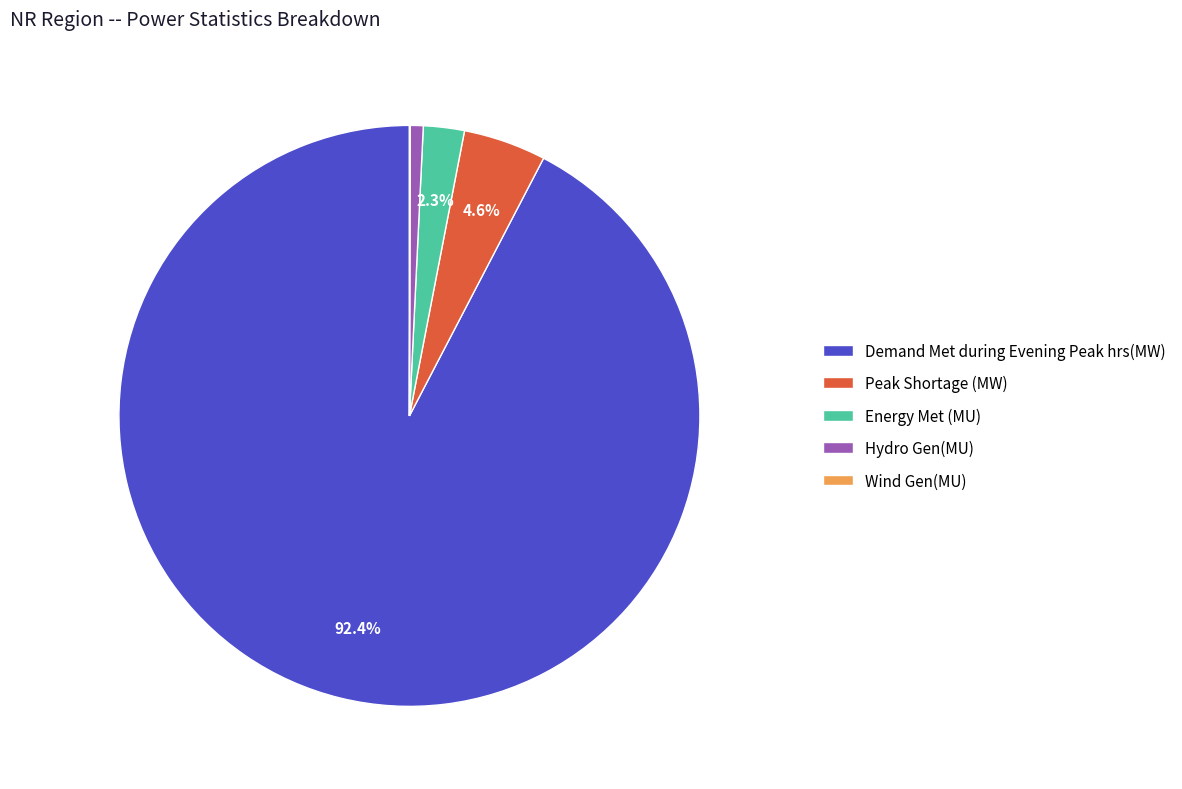

Which category accounts for the majority?

Demand Met during Evening Peak hrs(MW)